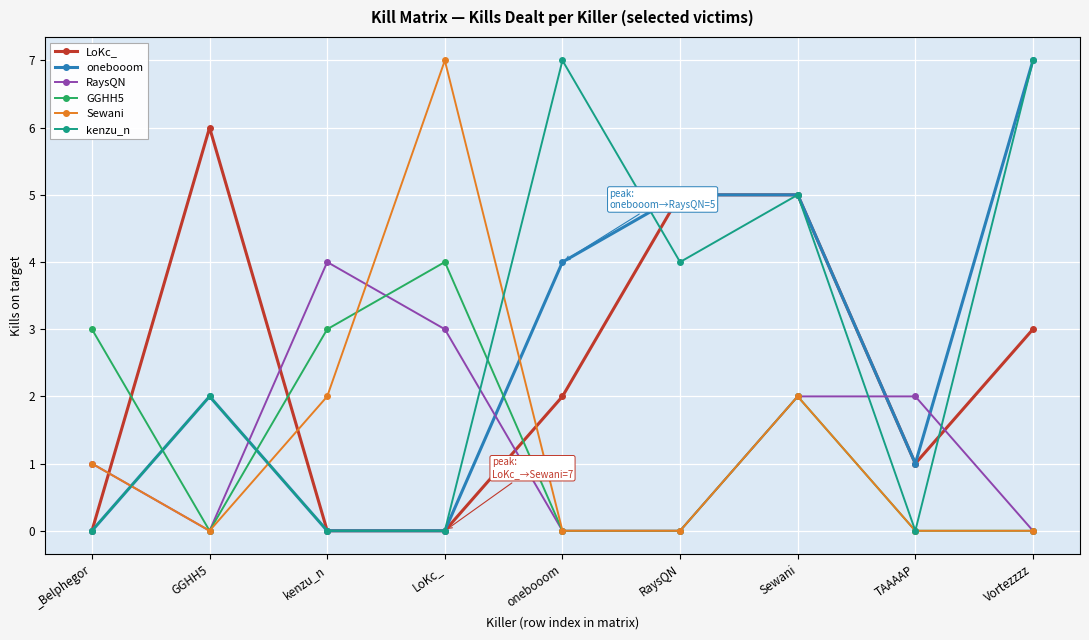

Which series ends up on top after the final intersection of RaysQN and kenzu_n?

kenzu_n